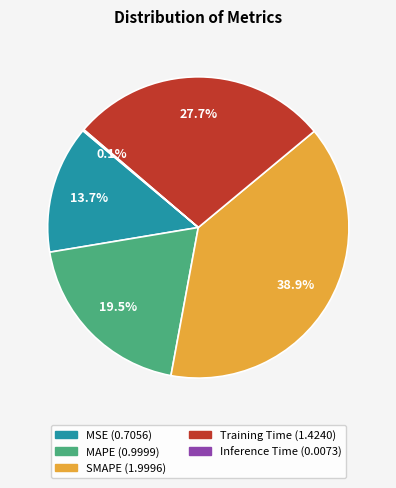

Which category has the biggest portion of the pie?

SMAPE